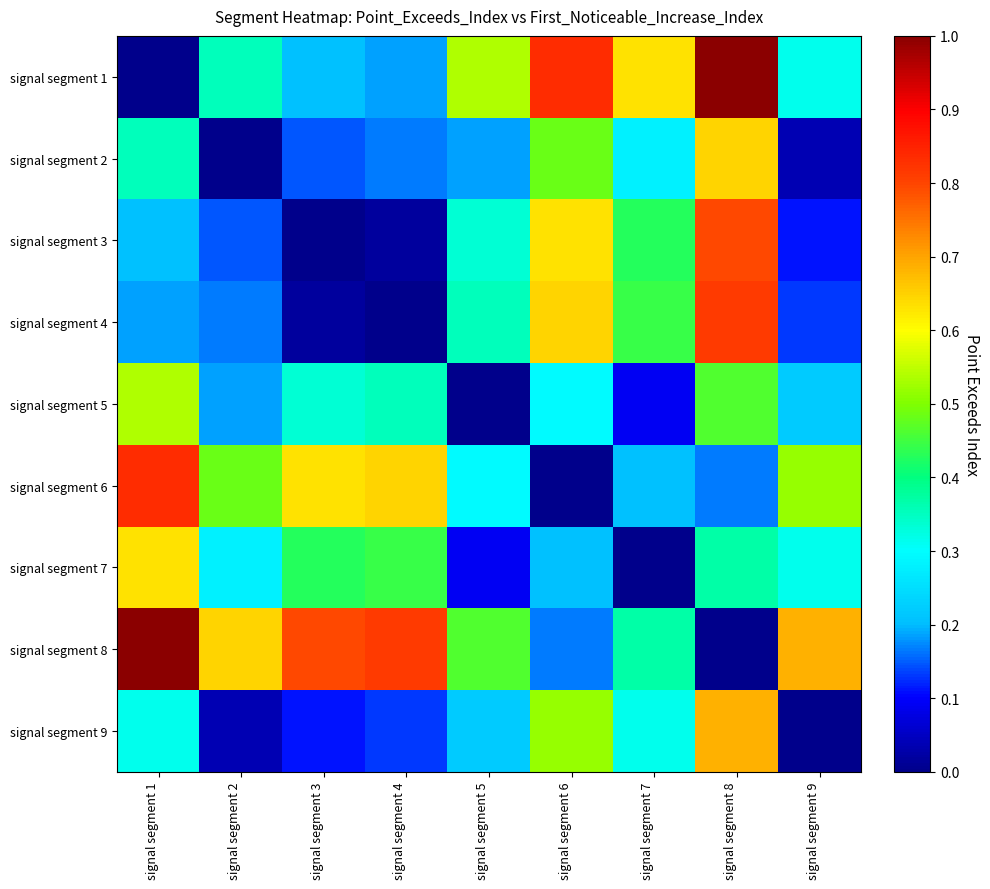

Which series has the largest total across all categories?

signal segment 8